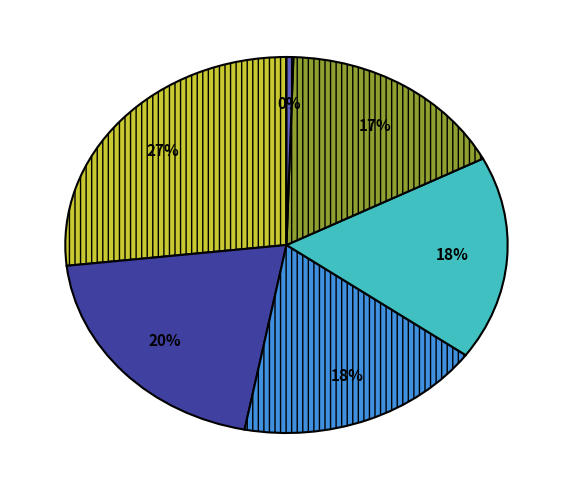

To the nearest percent, what is the average slice percentage?

17%